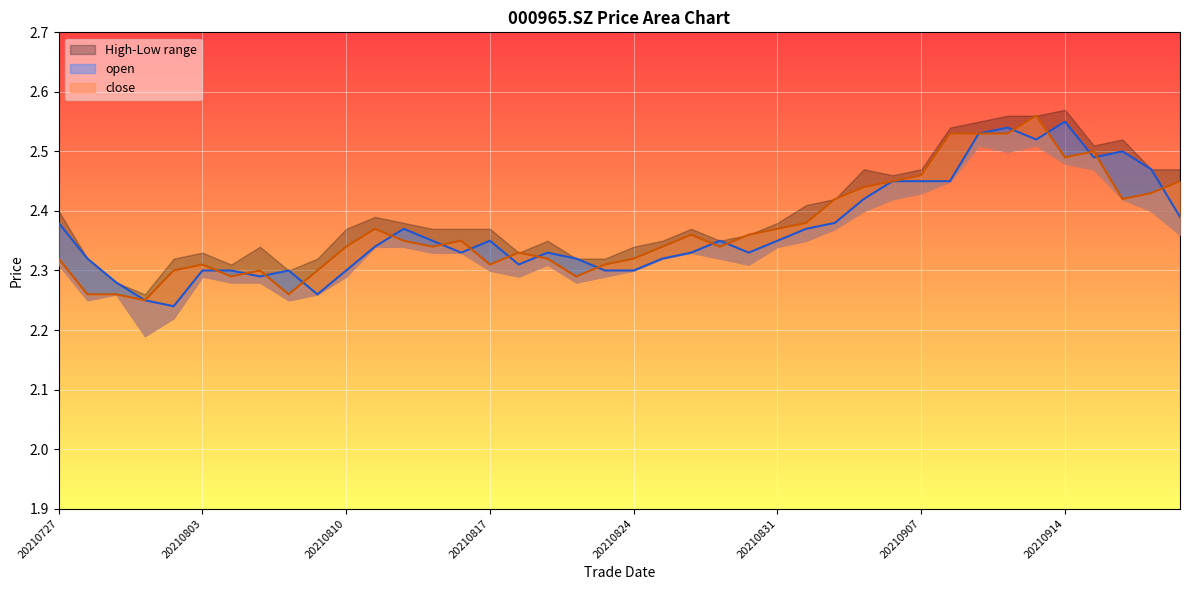

List the labels in order of close value, smallest first.

20210730, 20210728, 20210729, 20210806, 20210804, 20210820, 20210802, 20210805, 20210809, 20210803, 20210817, 20210823, 20210727, 20210819, 20210824, 20210818, 20210810, 20210813, 20210825, 20210827, 20210812, 20210816, 20210826, 20210830, 20210811, 20210831, 20210901, 20210902, 20210916, 20210917, 20210903, 20210906, 20210922, 20210907, 20210914, 20210915, 20210908, 20210909, 20210910, 20210913